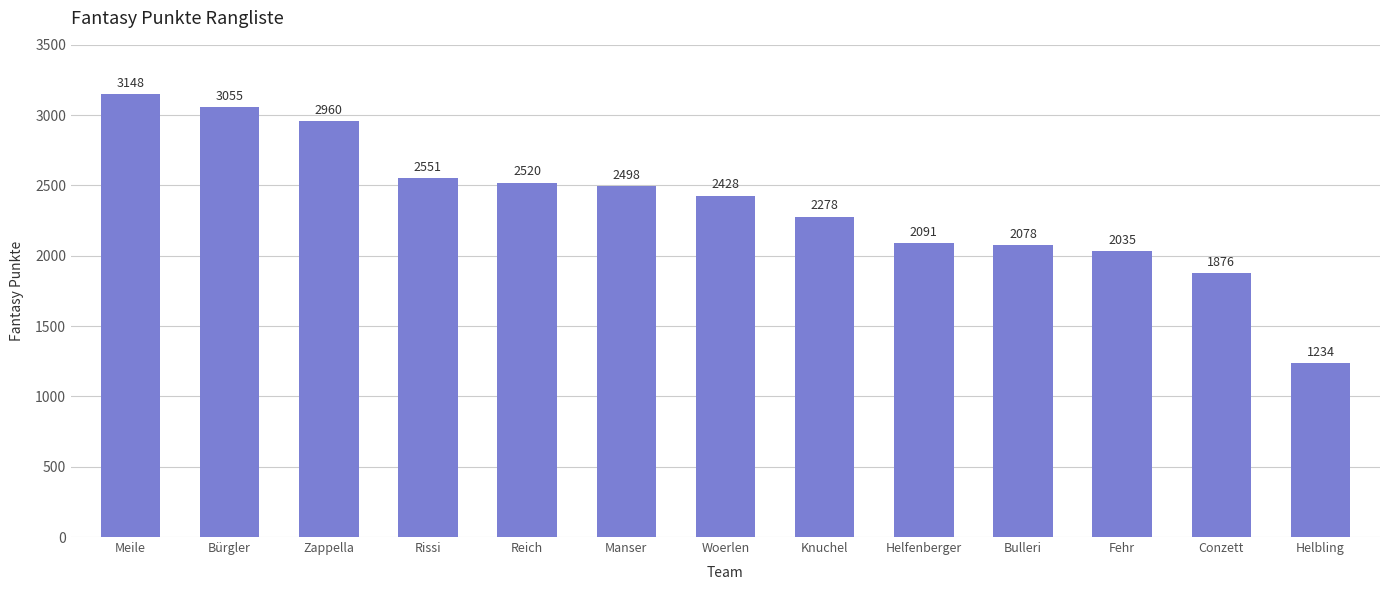

Rank the categories by value from highest to lowest.

Meile, Bürgler, Zappella, Rissi, Reich, Manser, Woerlen, Knuchel, Helfenberger, Bulleri, Fehr, Conzett, Helbling